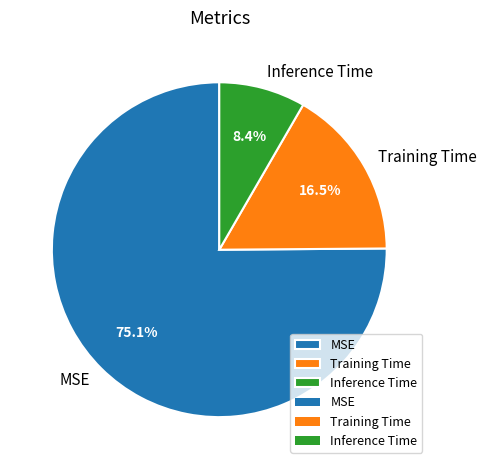

What percentage is the Inference Time slice, to the nearest percent?

8%